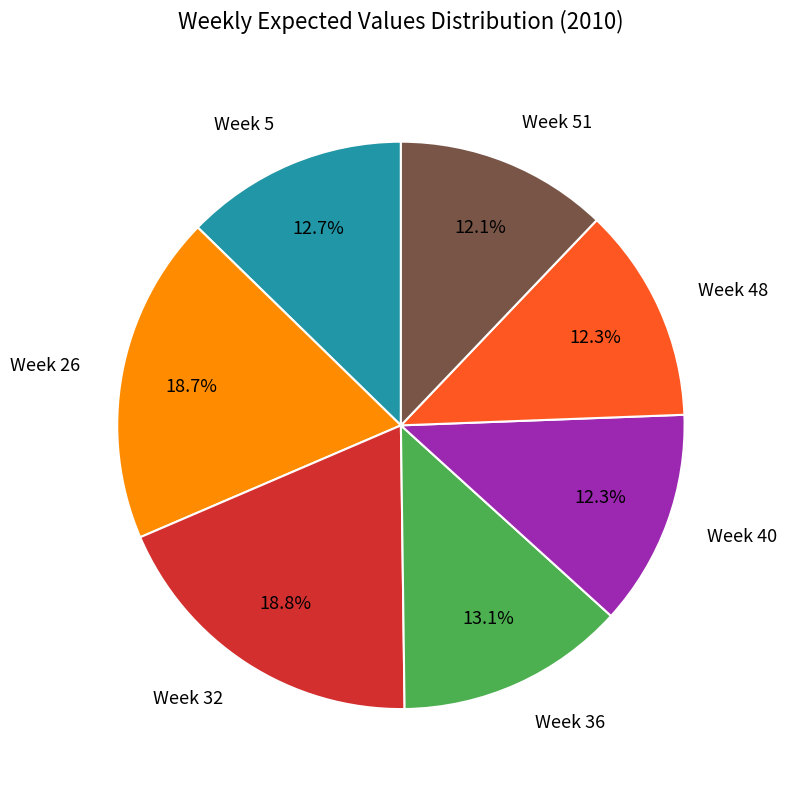

What is the ratio of the value at Week 40 to the value at Week 36?

0.9